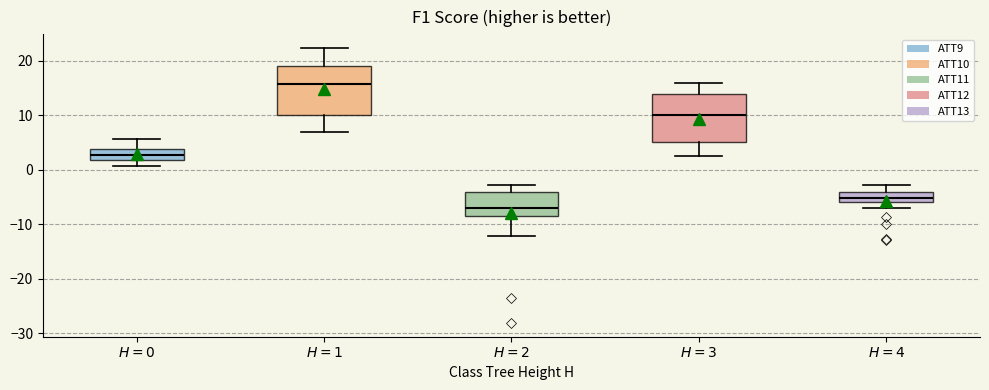

Reading left to right, transcribe this box plot: for each box, give where its median line is, the range the box spans, and where its two whiskers end, as read against the y-axis. The values are not printed on the chart, so give them approximately, as read against the axis.

$H=0$: median 3, box 2 to 4, whiskers 1 to 6
$H=1$: median 16, box 10 to 19, whiskers 7 to 22
$H=2$: median -7, box -8 to -4, whiskers -12 to -3
$H=3$: median 10, box 5 to 14, whiskers 3 to 16
$H=4$: median -5, box -6 to -4, whiskers -7 to -3